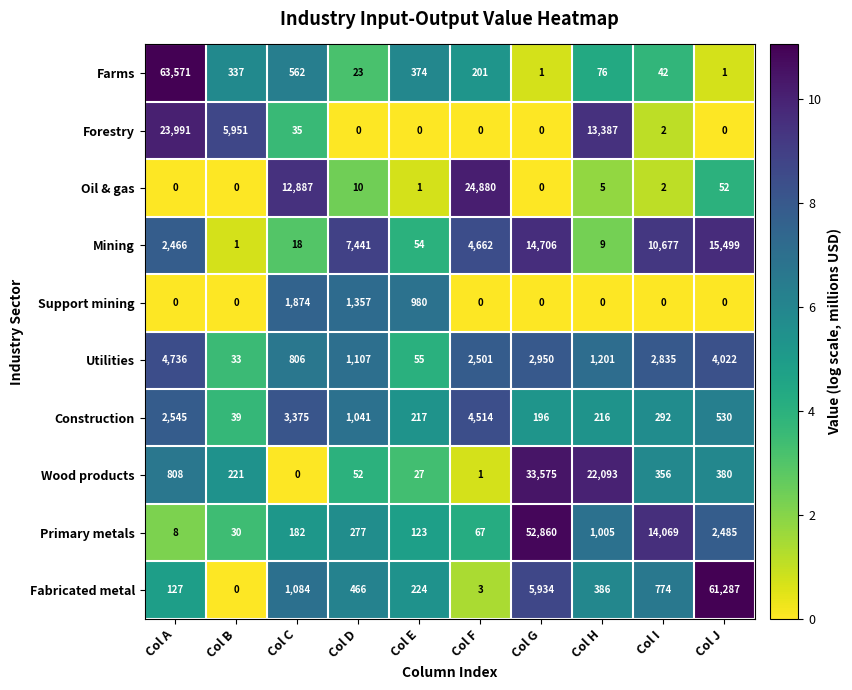

How many data points in Wood products are less than 356?

5